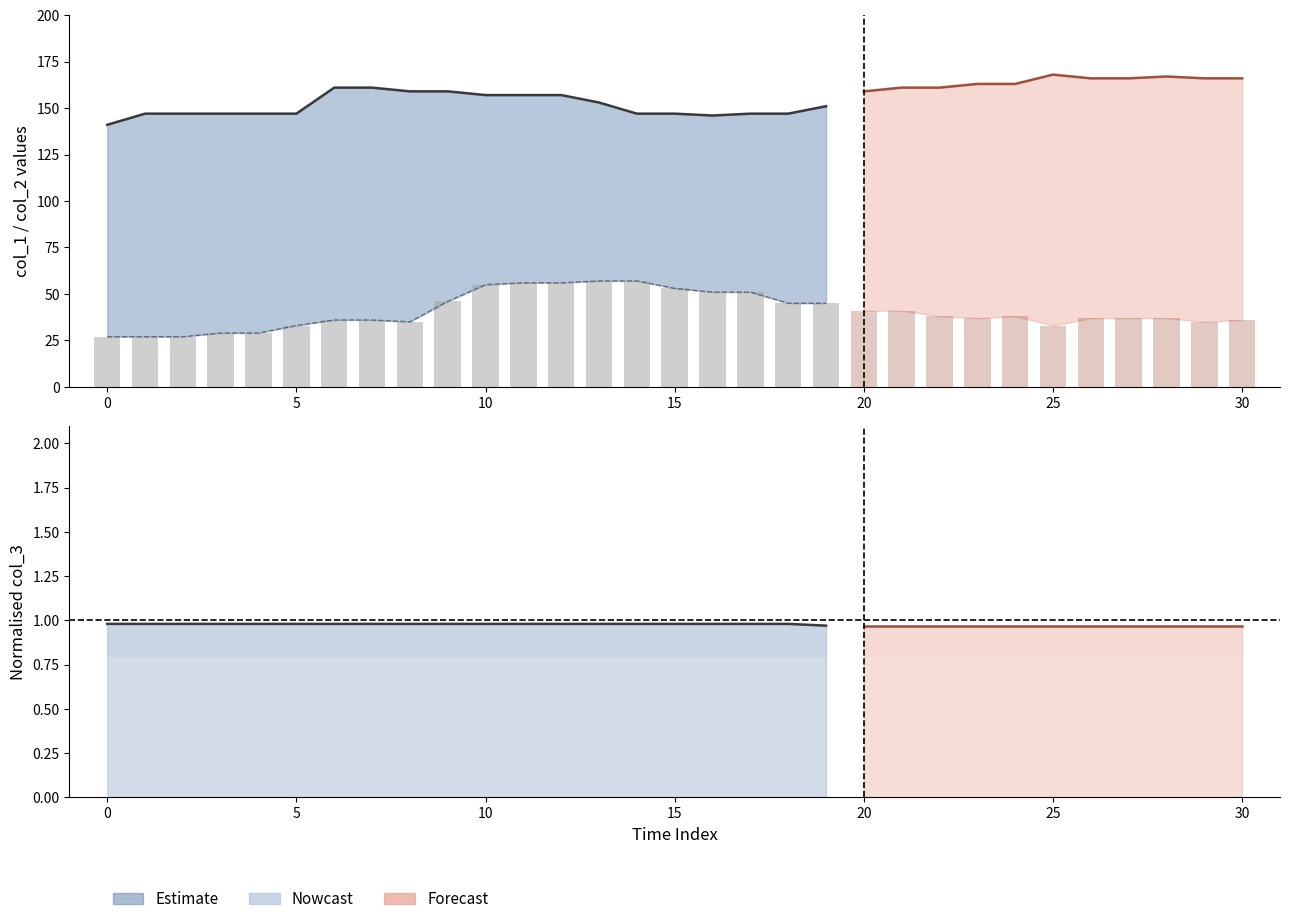

True or false: col_2 has a value of 37 at 28.

True